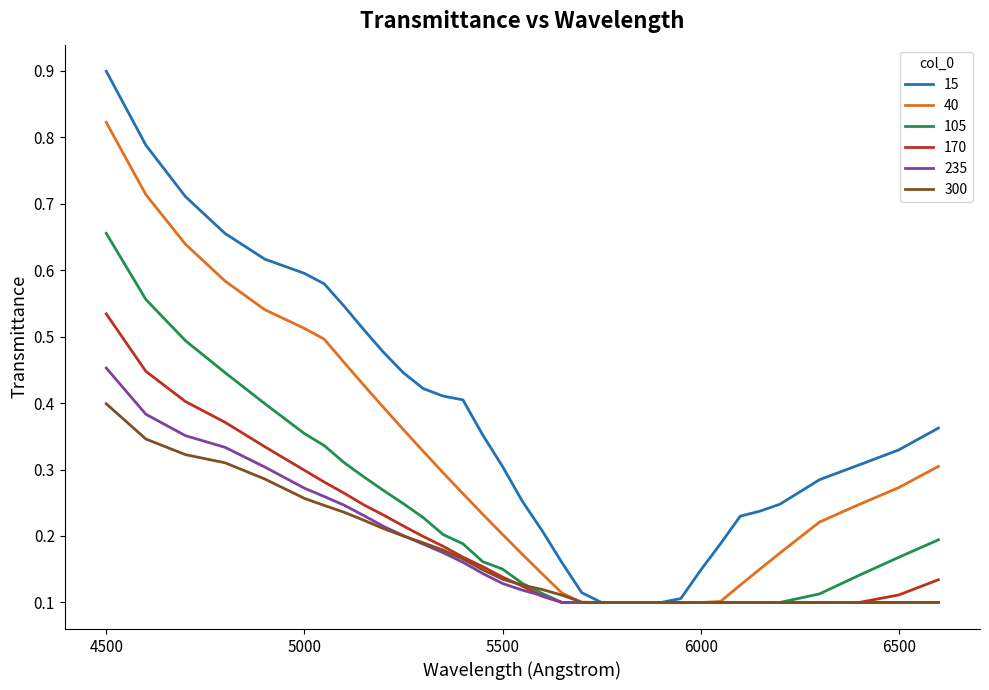

Does the chart have visible grid lines?

No